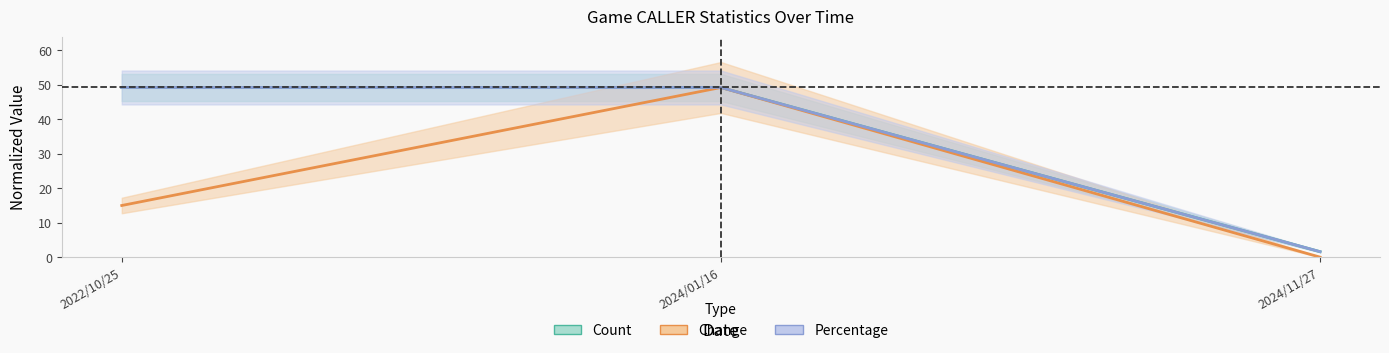

Reading right to left, transcribe all the data shown in this chart.

Count: 1.6	49.2	49.2
Percentage: 1.6	49.2	49.2
Change: 0.0	49.2	15.0